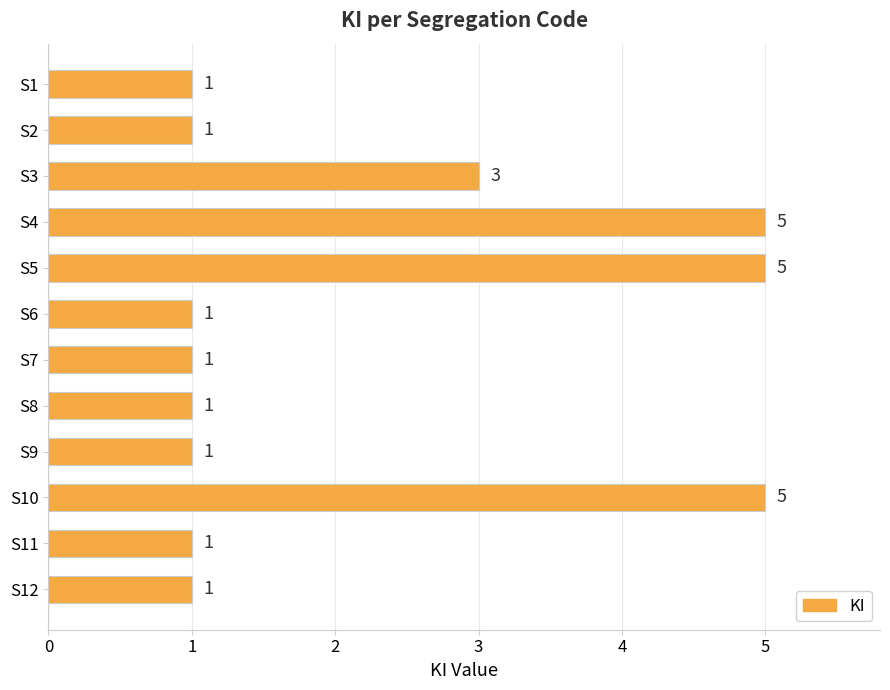

How many data points does each series have?

12